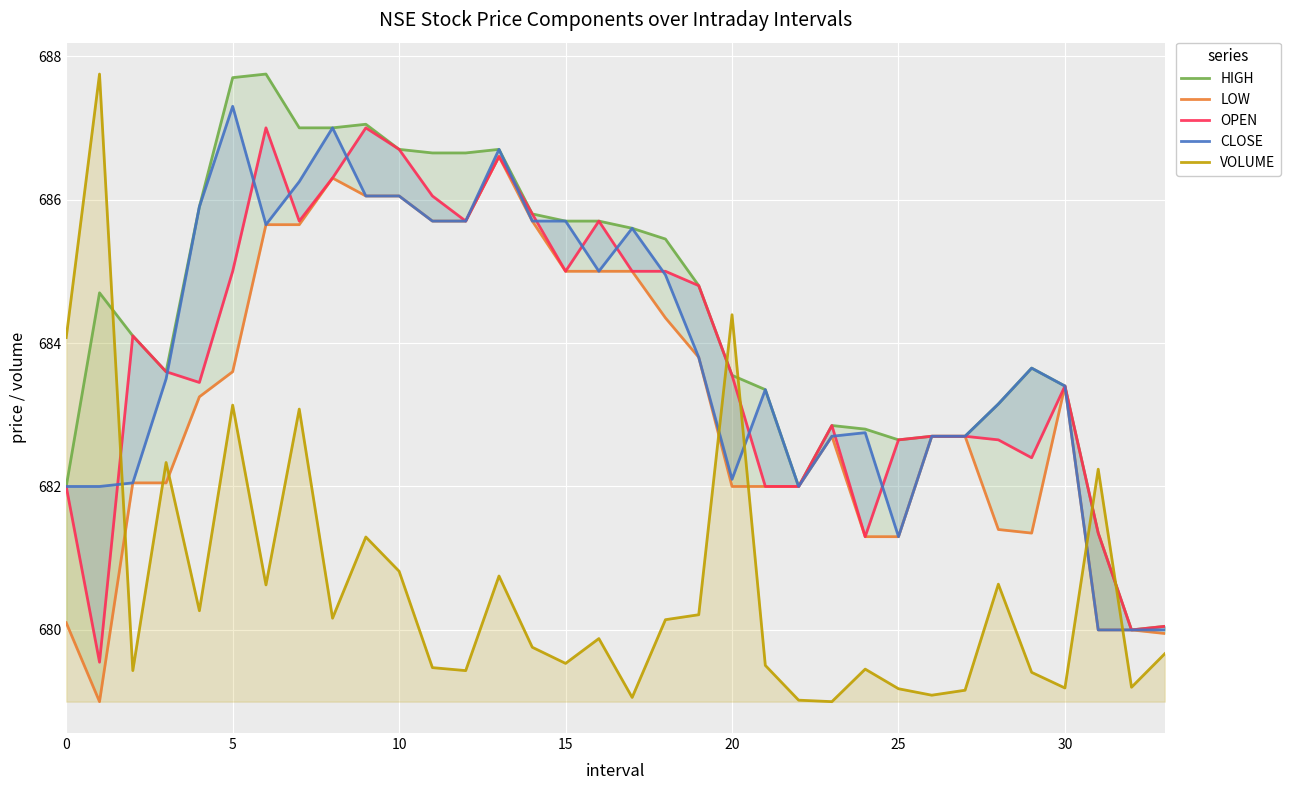

Is it true that HIGH equals 1234.3 at 11?

False